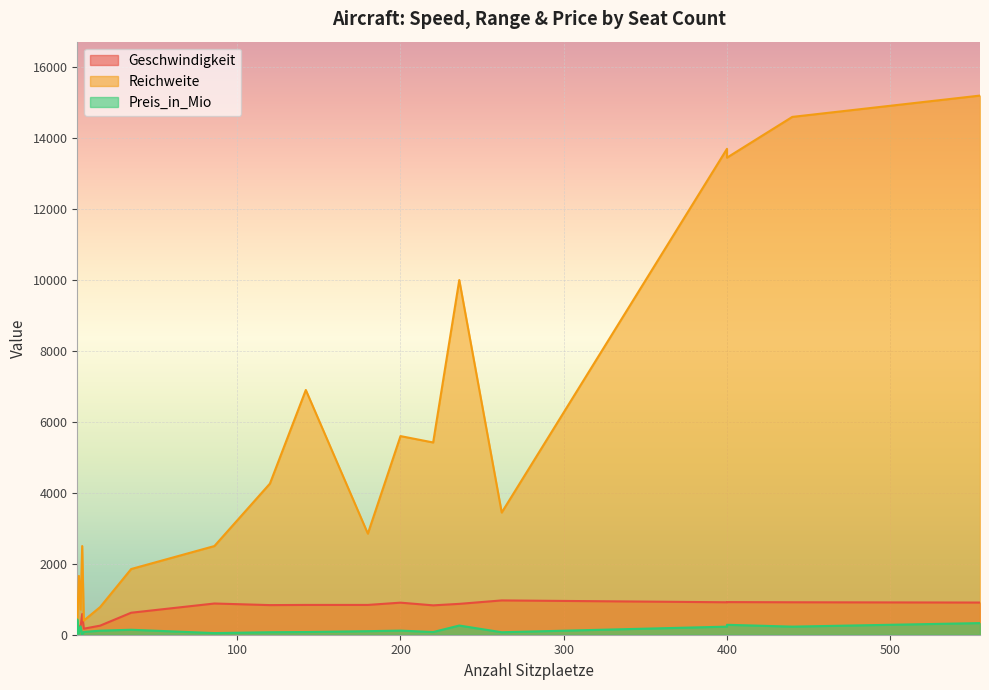

What are all the series names shown in the legend?

Geschwindigkeit, Reichweite, Preis_in_Mio